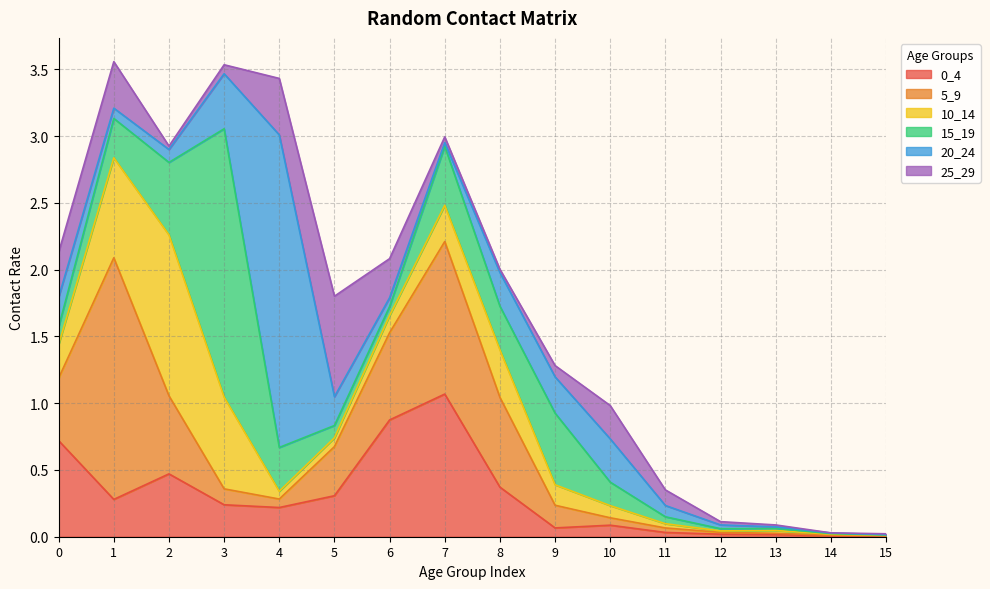

What is the average value of the 25_29 series?

0.2